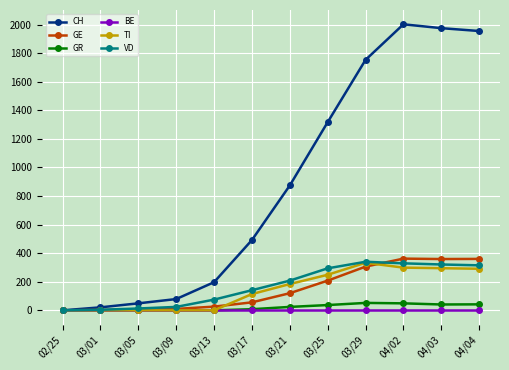

What position from the left is 03/29?

9